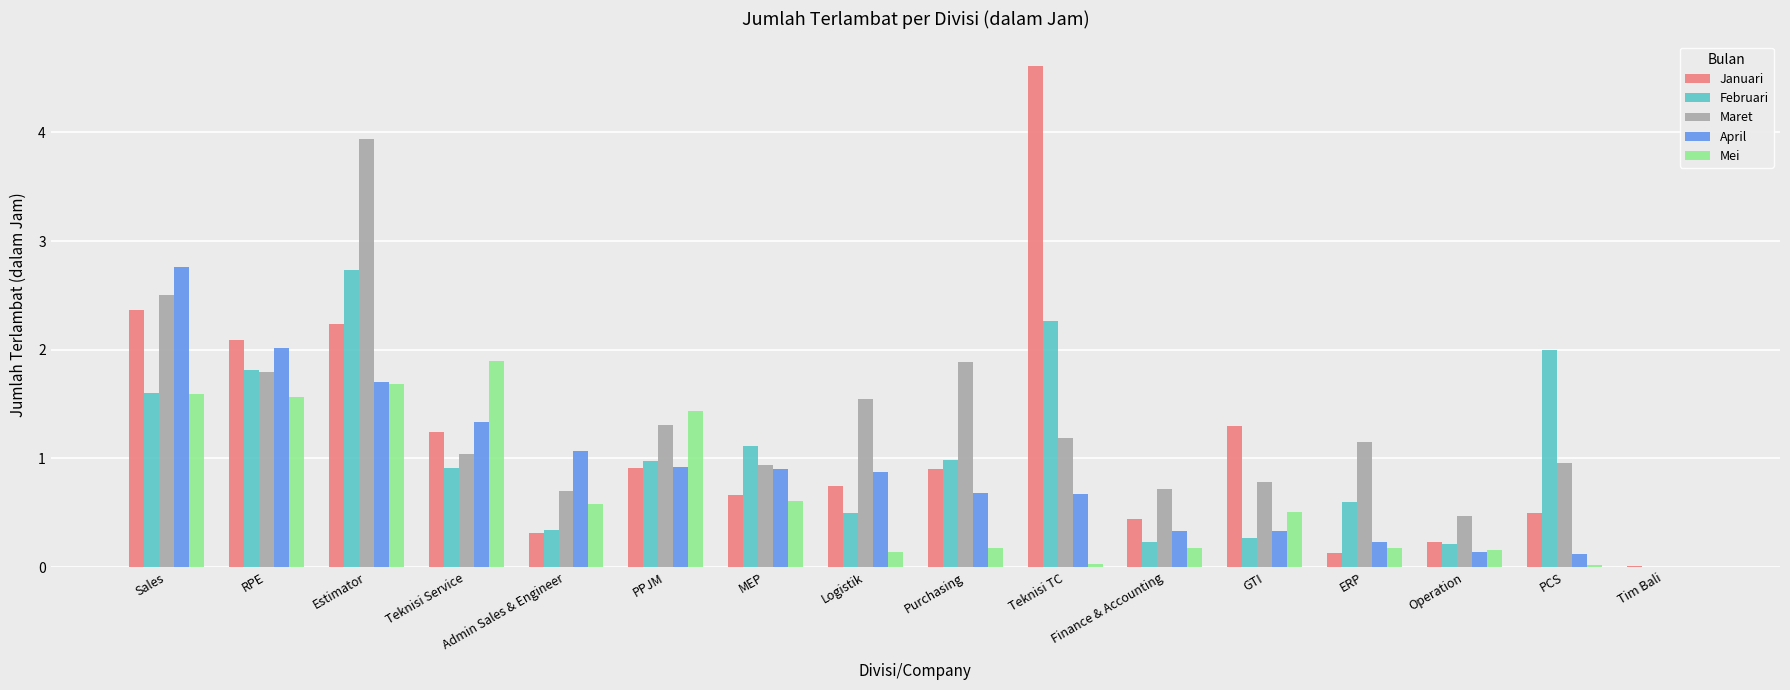

What is the spread (max minus min) of values at Finance & Accounting?

0.5